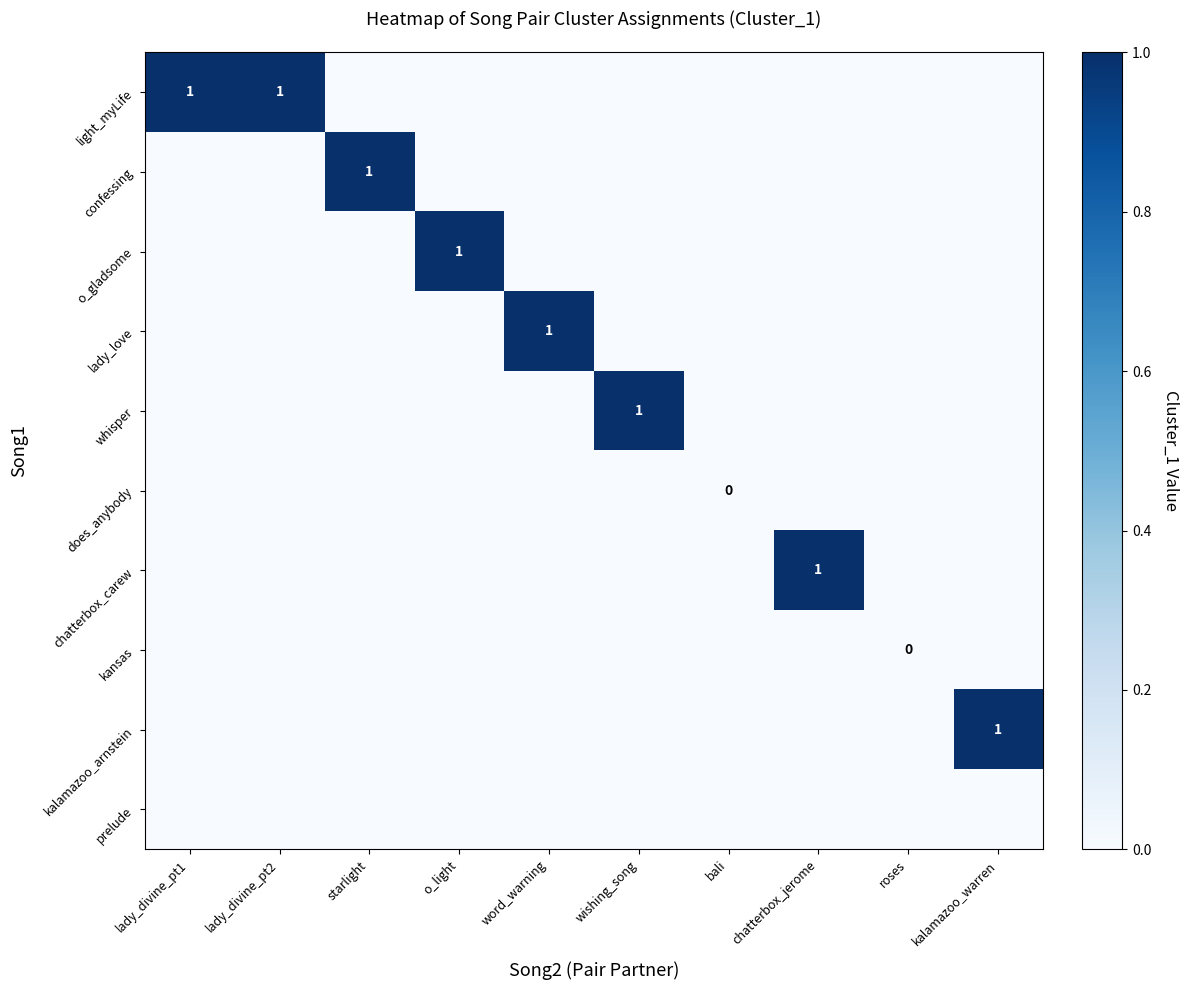

Is the value of kansas at o_light greater than the value of whisper at chatterbox_jerome?

No